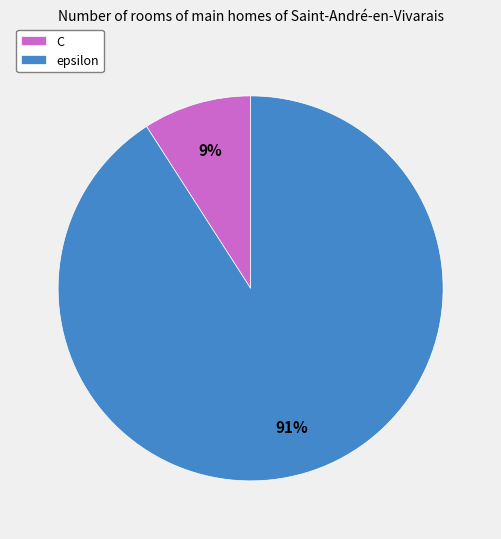

Do C and epsilon together represent more than half of the pie?

Yes